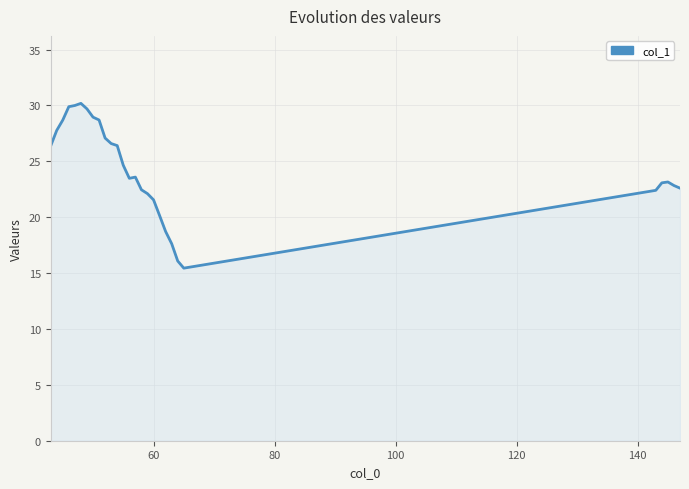

What is the minimum value shown in the chart?

15.4